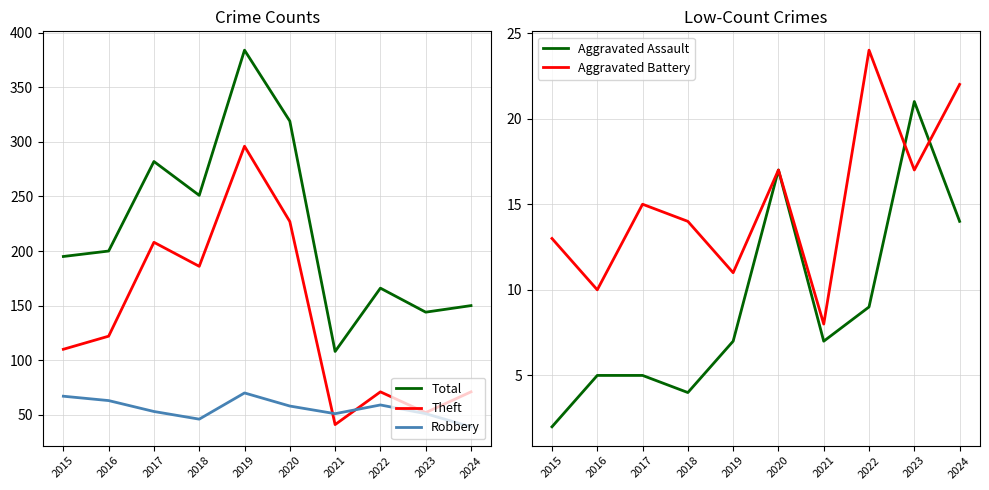

Reading left to right, extract all data points from this chart.

Total: 2015=195	2016=200	2017=282	2018=251	2019=384	2020=319	2021=108	2022=166	2023=144	2024=150
Theft: 2015=110	2016=122	2017=208	2018=186	2019=296	2020=227	2021=41	2022=71	2023=52	2024=71
Robbery: 2015=67	2016=63	2017=53	2018=46	2019=70	2020=58	2021=51	2022=59	2023=51	2024=39
Aggravated Assault: 2015=2	2016=5	2017=5	2018=4	2019=7	2020=17	2021=7	2022=9	2023=21	2024=14
Aggravated Battery: 2015=13	2016=10	2017=15	2018=14	2019=11	2020=17	2021=8	2022=24	2023=17	2024=22